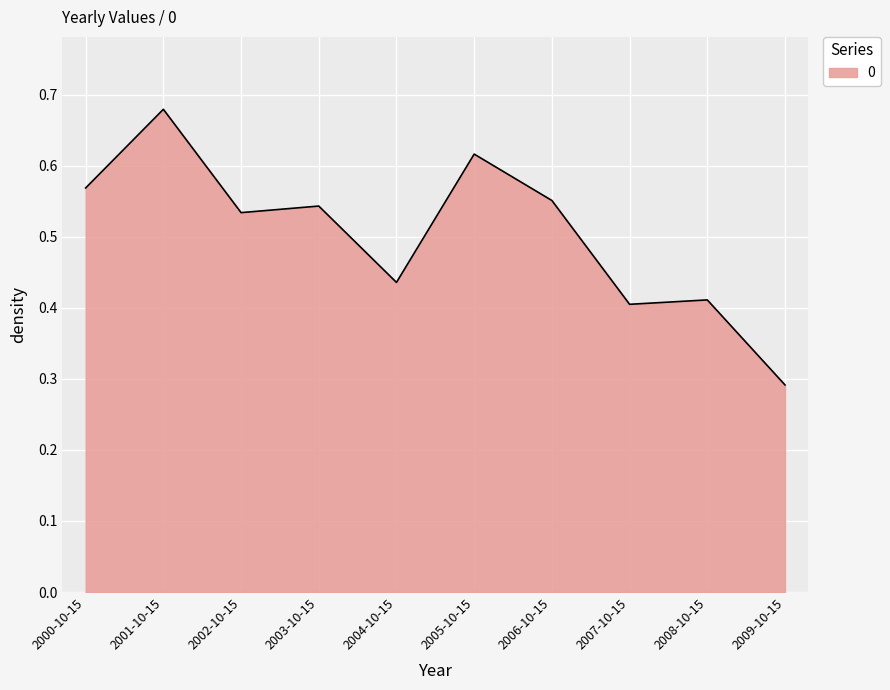

What is the change in value from 2000-10-15 to 2004-10-15?

-0.1